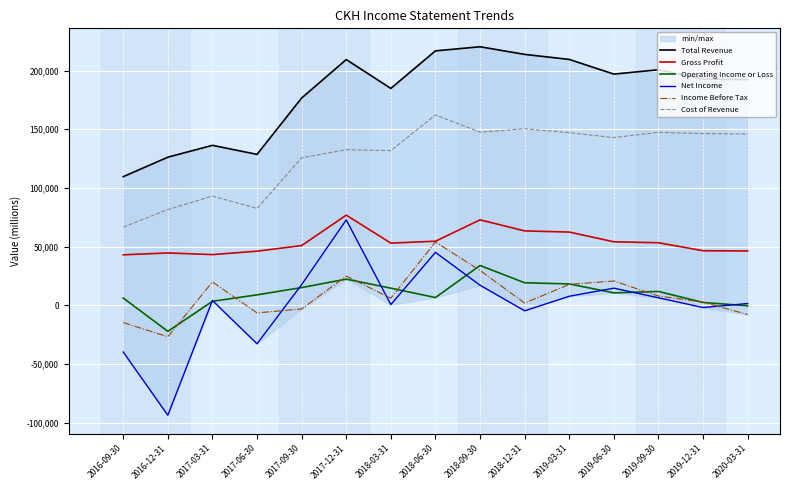

Where is the first local minimum for Cost of Revenue?

2017-06-30